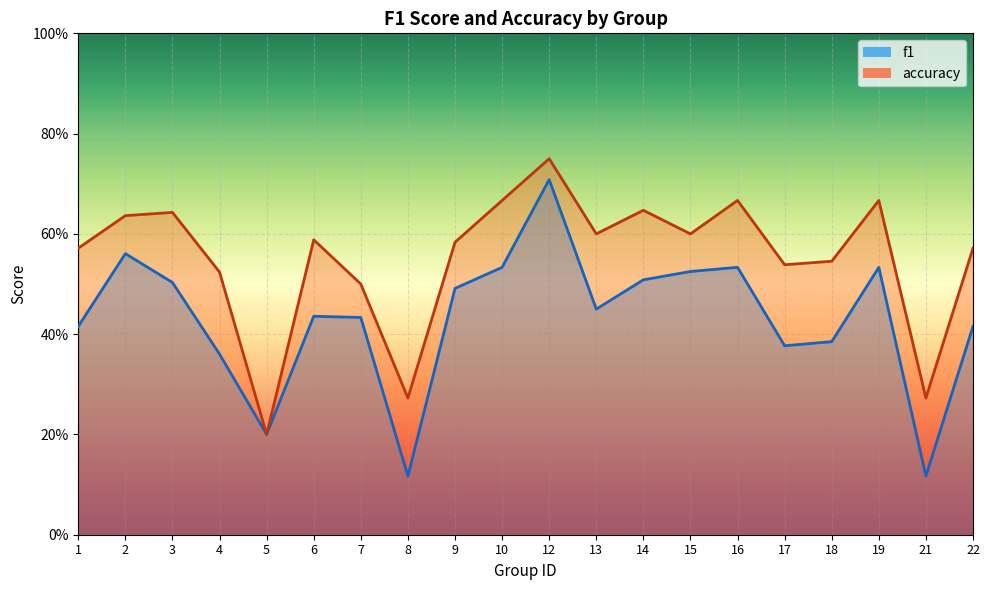

How many interior local valleys does the f1 series have?

5